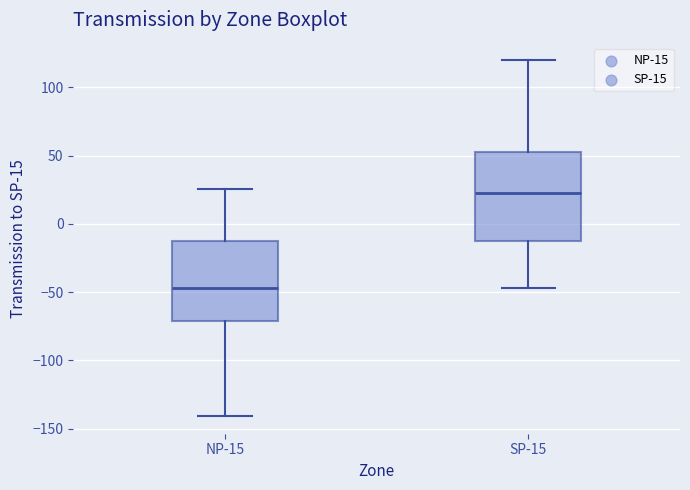

Reading left to right, read every box against the y-axis: the position of its median line, the range the box covers, and the ends of its whiskers. The values are not printed on the chart, so give them approximately, as read against the axis.

NP-15: median -45, box -70 to -10, whiskers -140 to 25
SP-15: median 25, box -15 to 55, whiskers -45 to 120